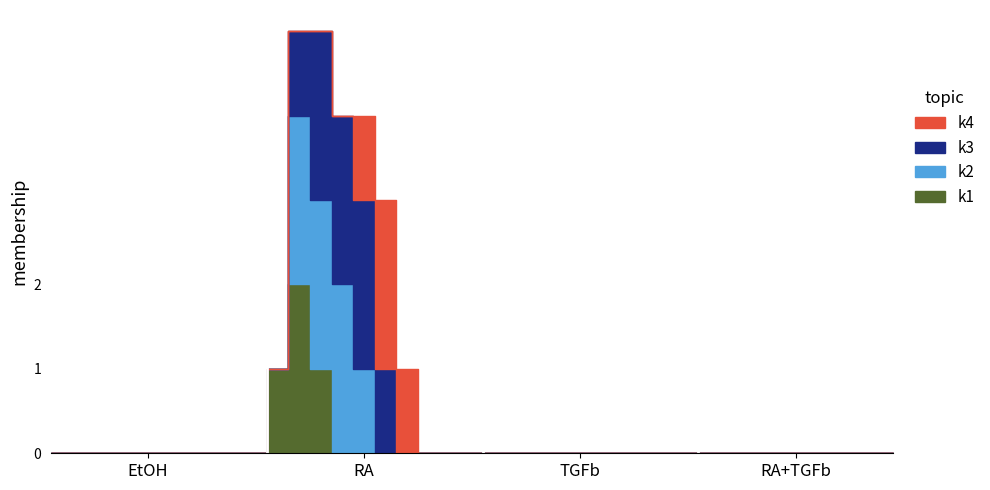

Which has a higher value, 4 or 14?

14